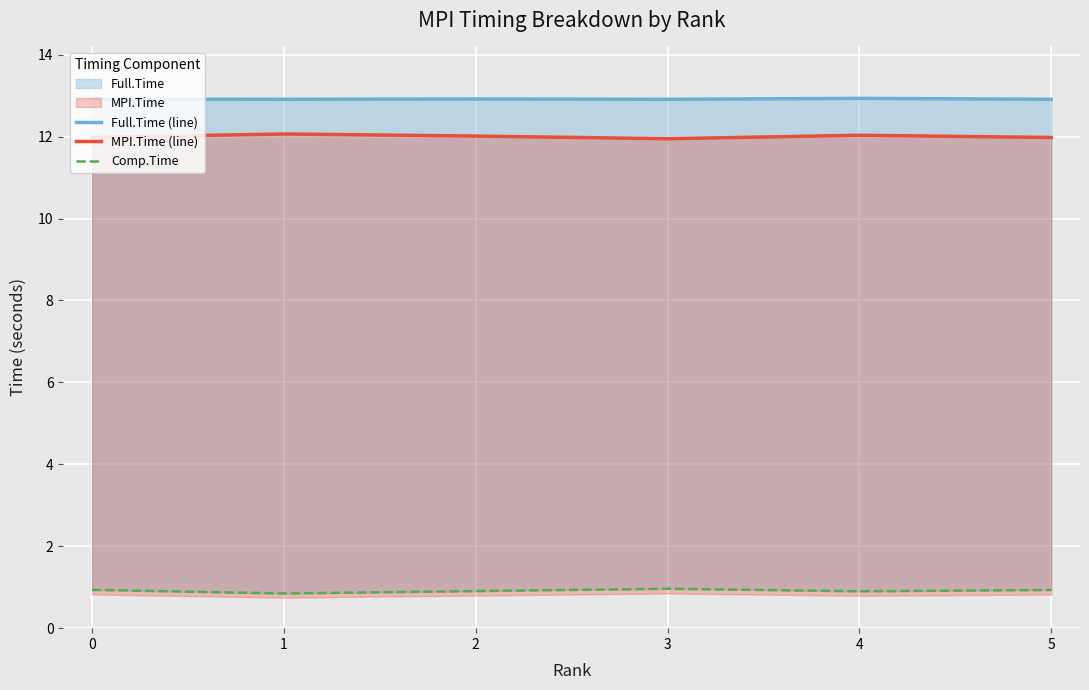

Is it true that Full.Time (line) equals 12.9 at 2?

True